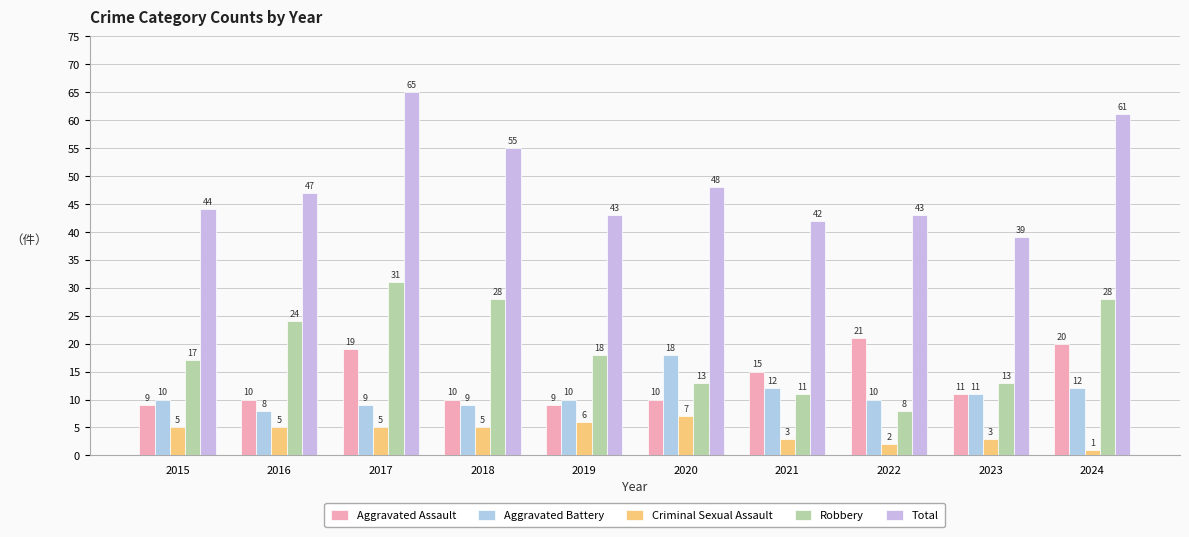

True or false: Aggravated Assault has a value of 10 at 2016.

True